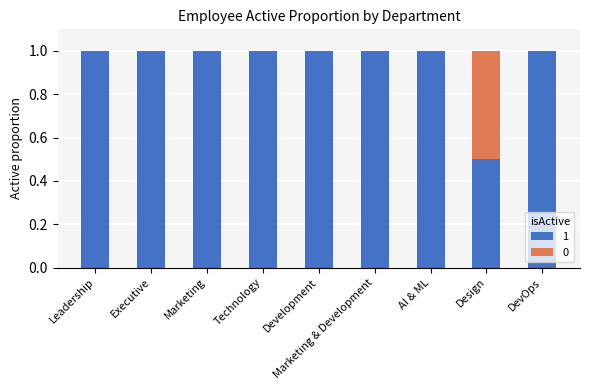

Is it true that 1 equals 1.3 at Marketing?

False